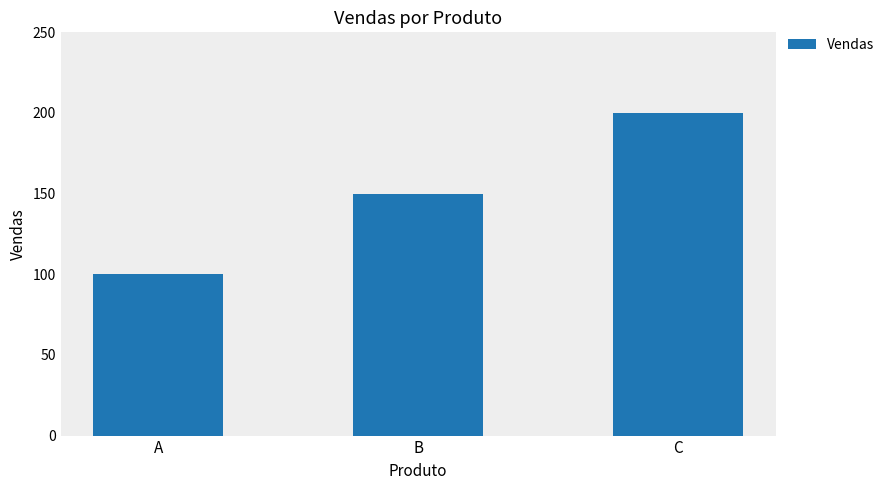

How many bars are there in total?

3